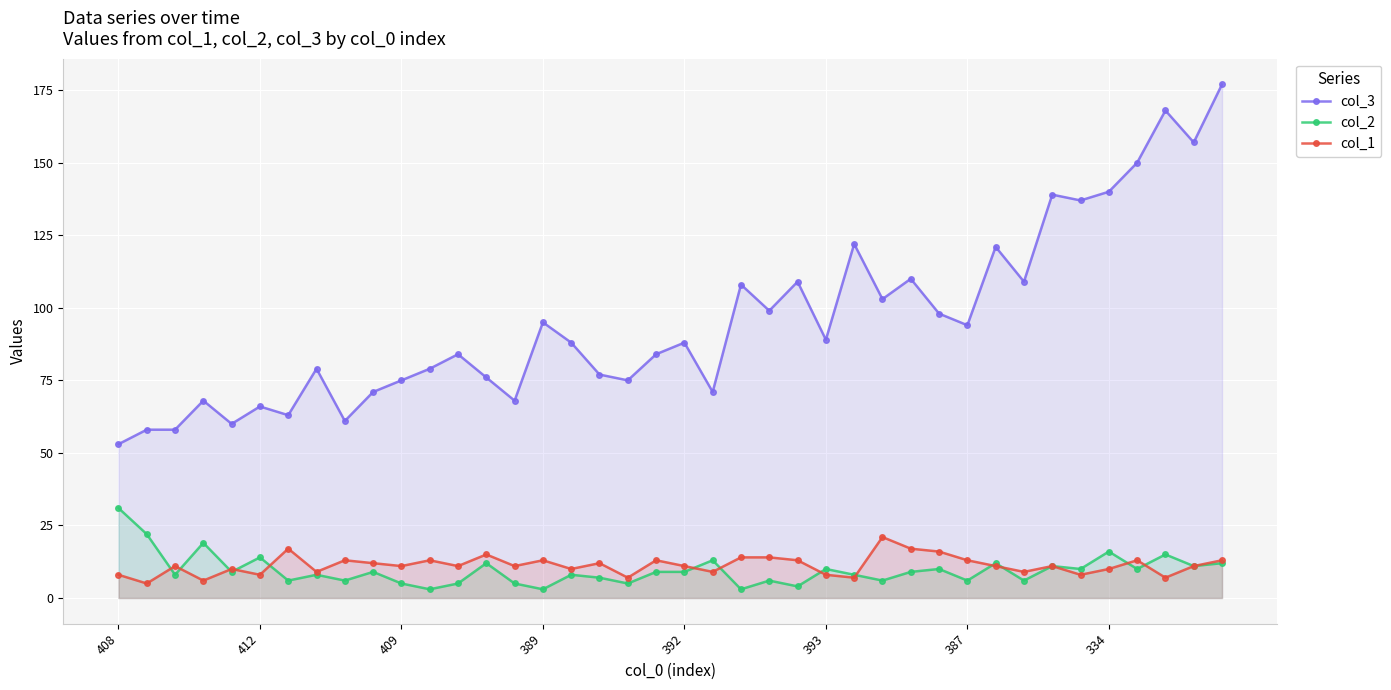

How many values in the col_1 series are below 11?

15